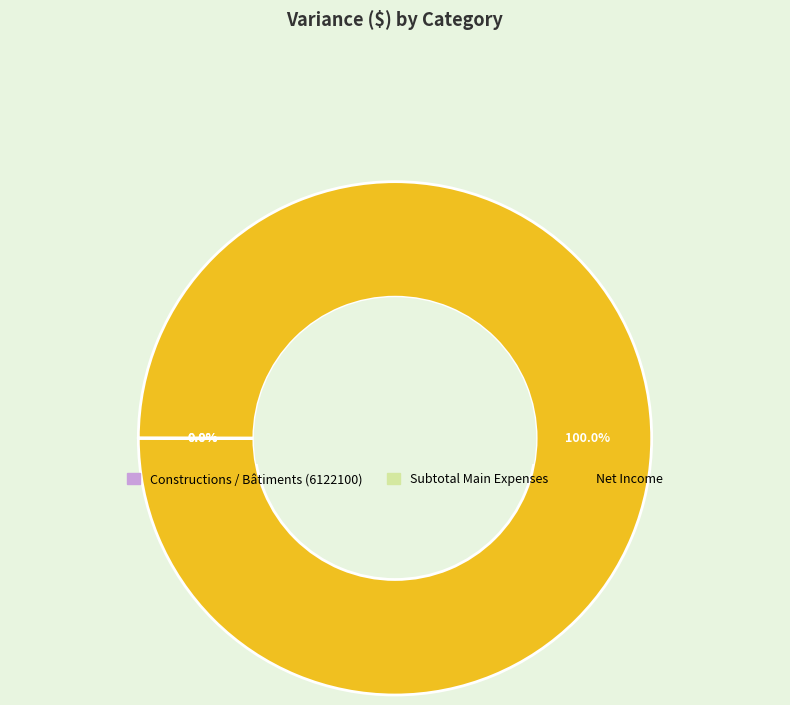

Which slice is the largest?

Net Income